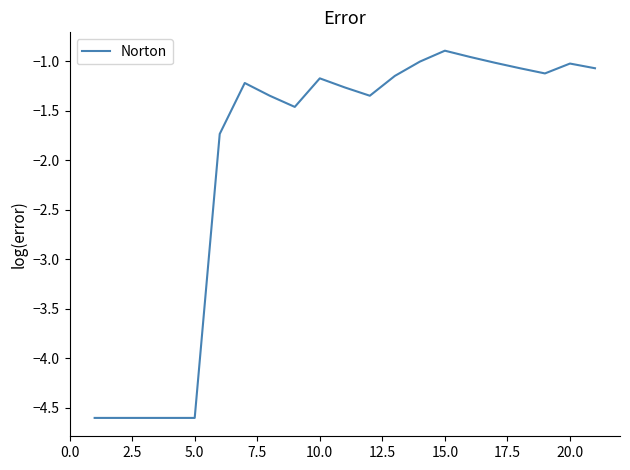

What is the greatest value displayed?

-0.9